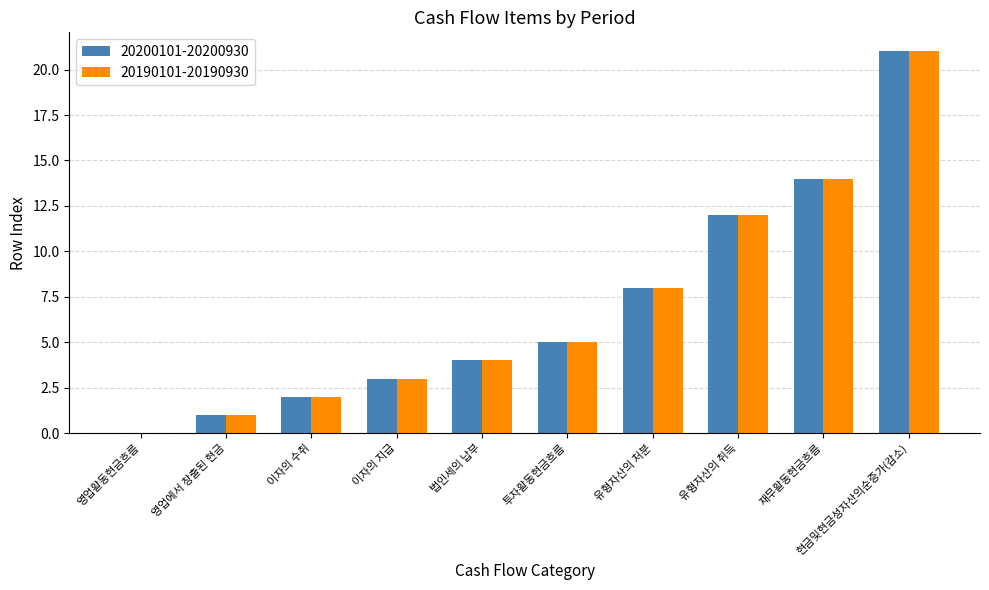

Which label corresponds to the largest value in the chart?

현금및현금성자산의순증가(감소)